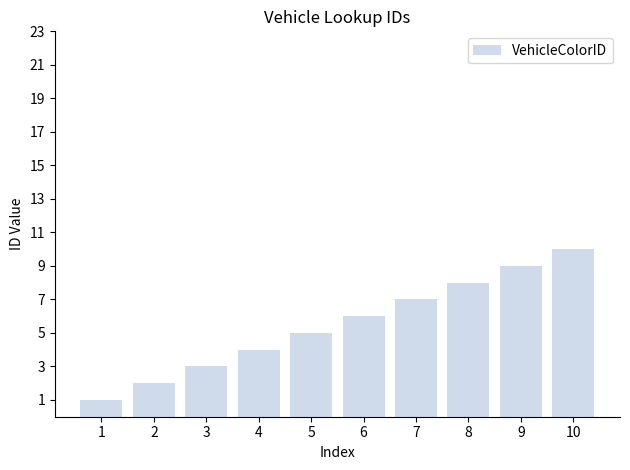

The chart shows a value of 3 at 9. True or false?

False